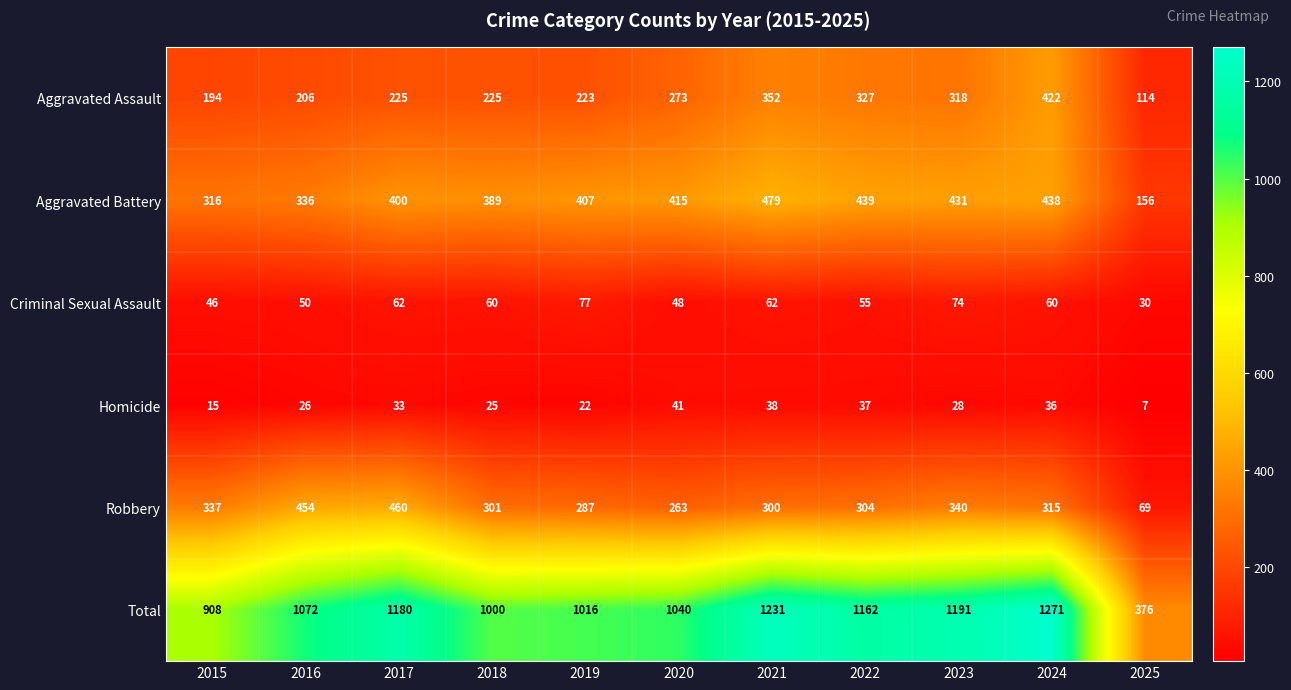

What is the greatest value displayed?

1271